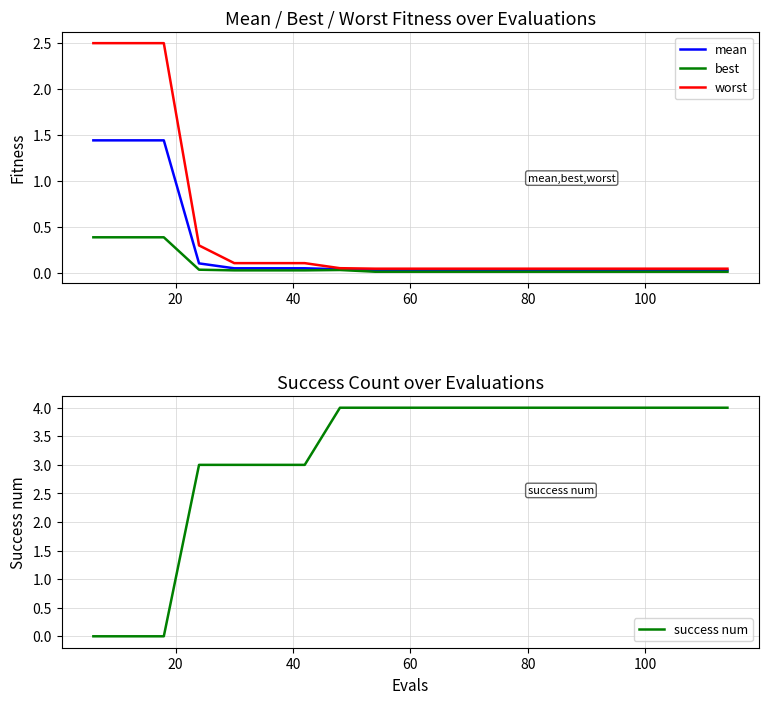

Is the value of mean at 60 greater than the value of best at 100?

Yes